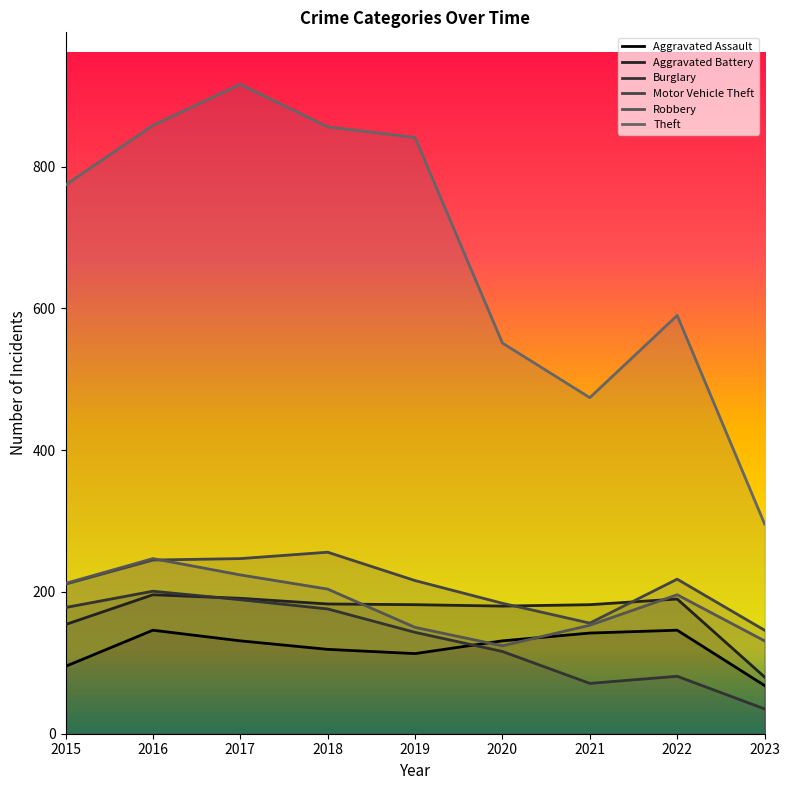

Which series has the largest total across all categories?

Theft